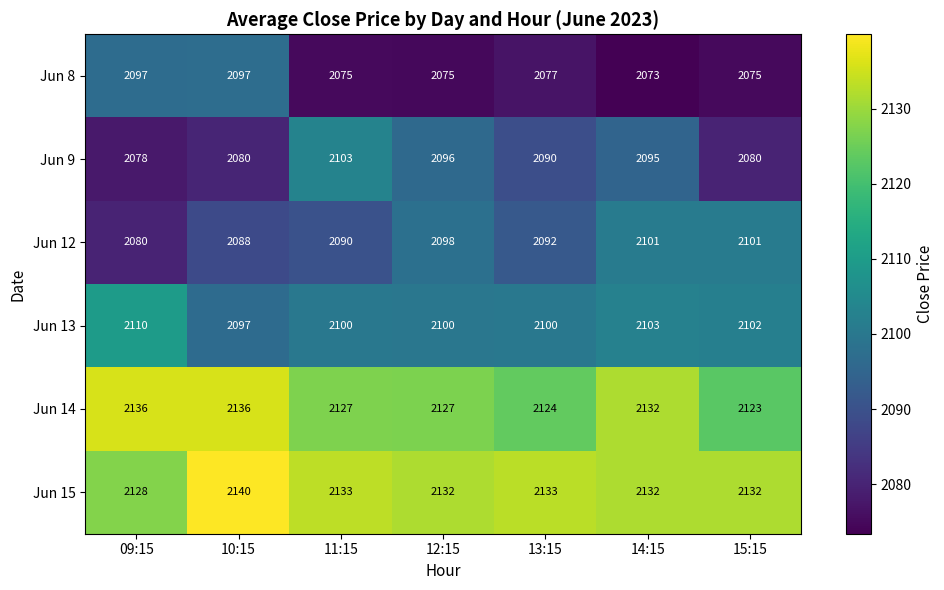

List the series in order of their peak value, lowest first.

Jun 8, Jun 12, Jun 9, Jun 13, Jun 14, Jun 15